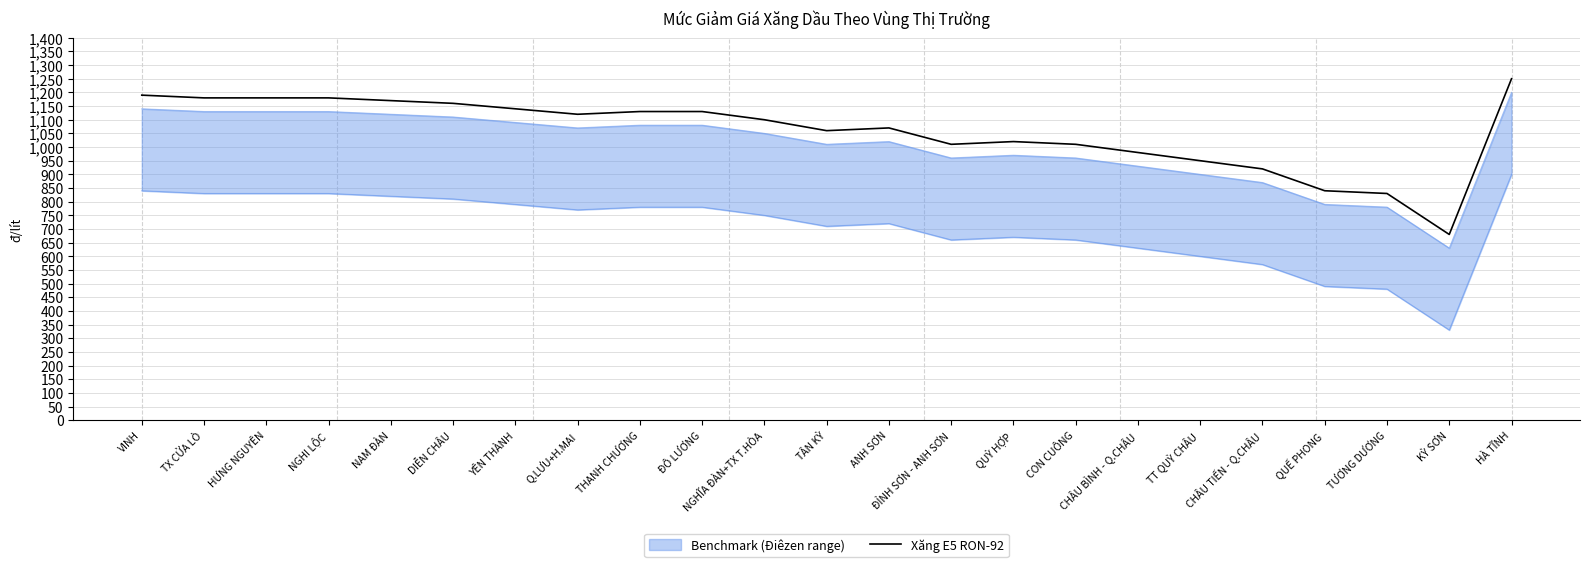

Rank the categories by value from highest to lowest.

HÀ TĨNH, VINH, TX CỬA LÒ, HƯNG NGUYÊN, NGHI LỘC, NAM ĐÀN, DIỄN CHÂU, YÊN THÀNH, THANH CHƯƠNG, ĐÔ LƯƠNG, Q.LƯU+H.MAI, NGHĨA ĐÀN+TX T.HÒA, ANH SƠN, TÂN KỲ, QUỲ HỢP, ĐỈNH SƠN - ANH SƠN, CON CUÔNG, CHÂU BÌNH - Q.CHÂU, TT QUỲ CHÂU, CHÂU TIẾN - Q.CHÂU, QUẾ PHONG, TƯƠNG DƯƠNG, KỲ SƠN